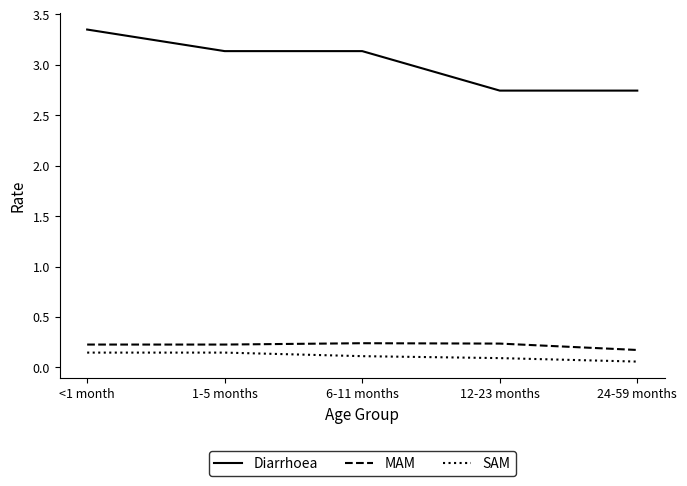

What position from the left is 1-5 months?

2